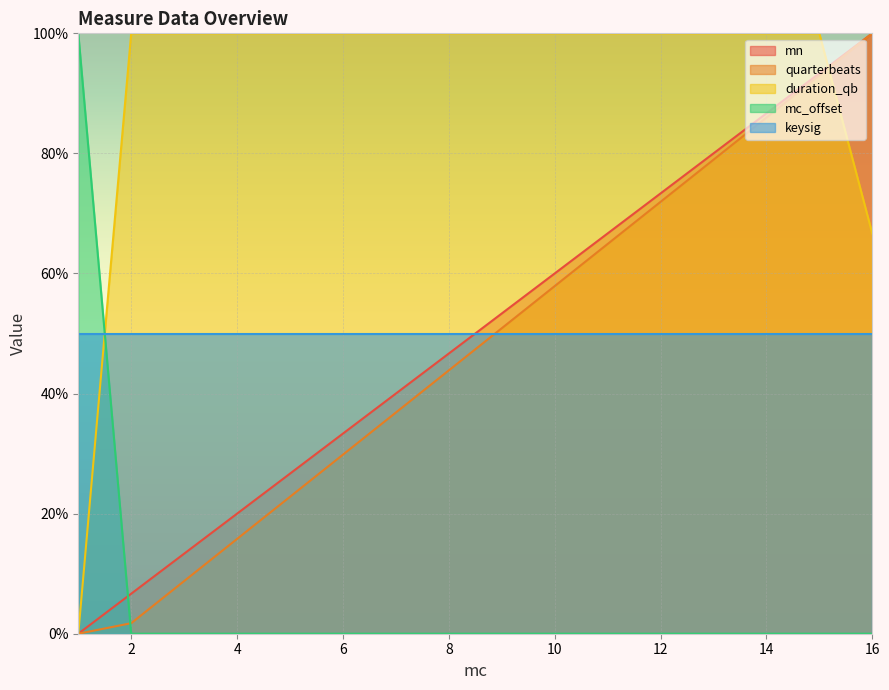

What is the value of the mn point at the 4th from the left?

20.0